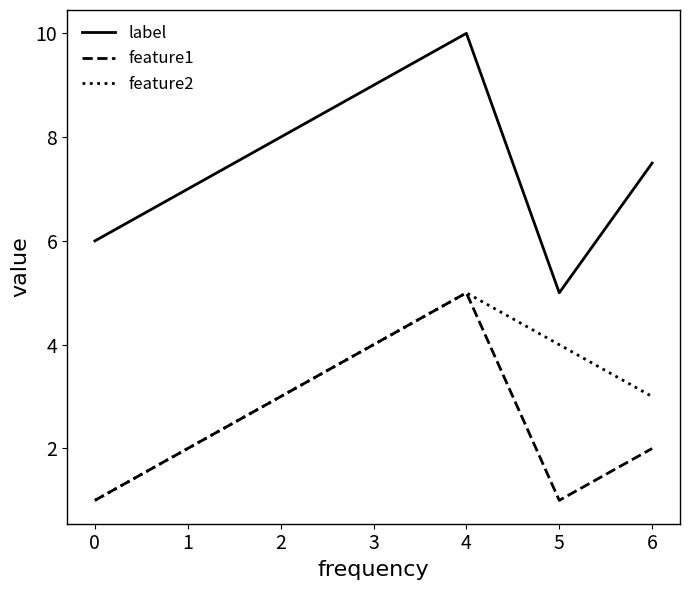

What is the difference between the maximum and minimum values in the label series?

5.0